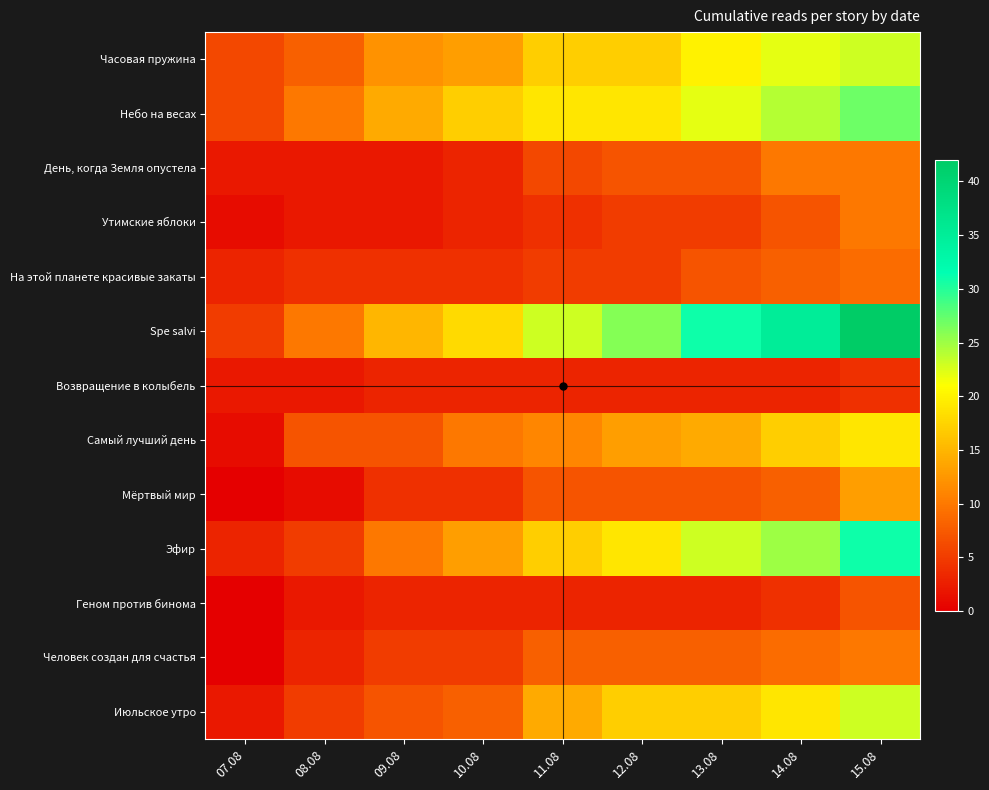

Reading left to right, transcribe all the data shown in this chart.

Часовая пружина: 07.08=6	08.08=8	09.08=12	10.08=13	11.08=17	12.08=17	13.08=20	14.08=22	15.08=23
Небо на весах: 07.08=6	08.08=10	09.08=14	10.08=17	11.08=19	12.08=19	13.08=22	14.08=24	15.08=27
День, когда Земля опустела: 07.08=2	08.08=2	09.08=2	10.08=3	11.08=6	12.08=7	13.08=7	14.08=10	15.08=10
Утимские яблоки: 07.08=1	08.08=2	09.08=2	10.08=3	11.08=4	12.08=5	13.08=5	14.08=7	15.08=10
На этой планете красивые закаты: 07.08=3	08.08=4	09.08=4	10.08=4	11.08=5	12.08=5	13.08=7	14.08=8	15.08=9
Spe salvi: 07.08=5	08.08=10	09.08=15	10.08=18	11.08=23	12.08=26	13.08=31	14.08=35	15.08=42
Возвращение в колыбель: 07.08=2	08.08=2	09.08=3	10.08=3	11.08=3	12.08=3	13.08=3	14.08=3	15.08=4
Самый лучший день: 07.08=1	08.08=7	09.08=7	10.08=10	11.08=11	12.08=13	13.08=14	14.08=17	15.08=19
Мёртвый мир: 07.08=0	08.08=1	09.08=4	10.08=4	11.08=7	12.08=7	13.08=7	14.08=8	15.08=13
Эфир: 07.08=3	08.08=5	09.08=10	10.08=13	11.08=17	12.08=19	13.08=23	14.08=25	15.08=31
Геном против бинома: 07.08=0	08.08=2	09.08=3	10.08=3	11.08=3	12.08=3	13.08=3	14.08=4	15.08=7
Человек создан для счастья: 07.08=0	08.08=3	09.08=5	10.08=5	11.08=8	12.08=8	13.08=8	14.08=9	15.08=10
Июльское утро: 07.08=2	08.08=5	09.08=7	10.08=8	11.08=14	12.08=17	13.08=17	14.08=19	15.08=23